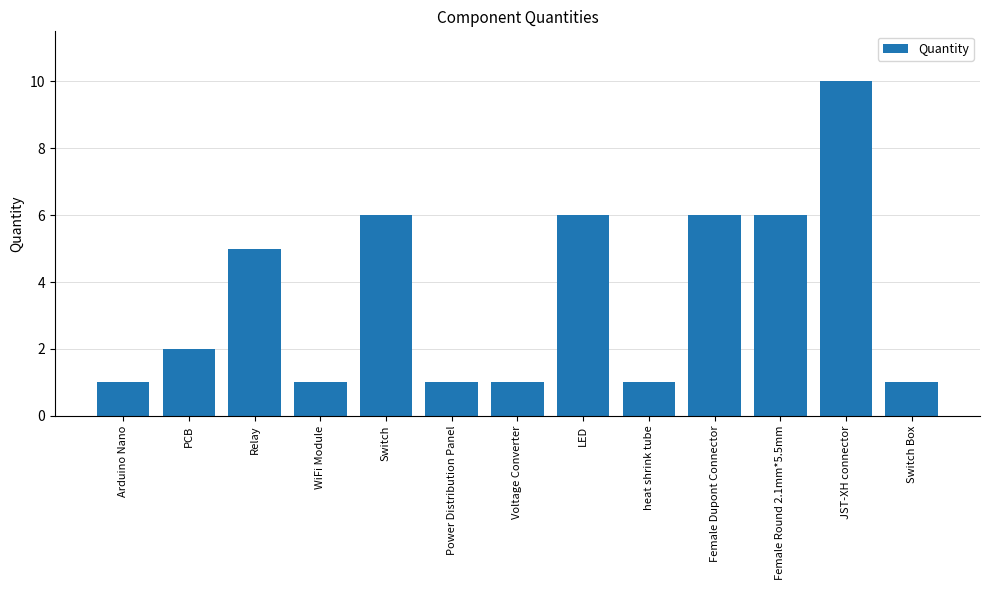

The chart shows a value of 6 at LED. True or false?

True